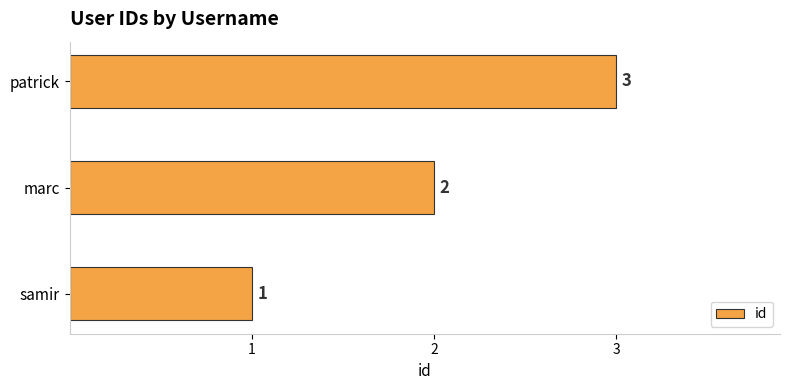

What is the sum of all values?

6